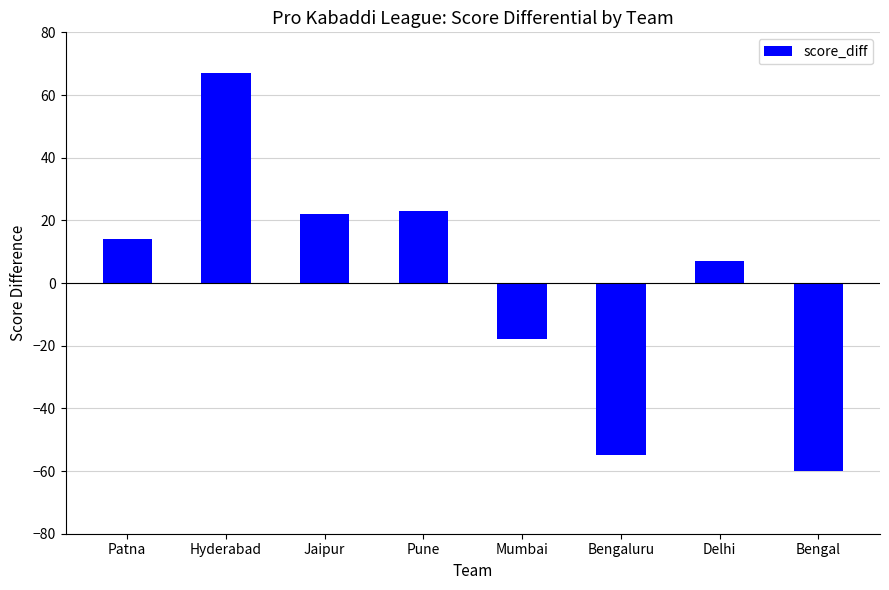

What value does the data have at Delhi, to the nearest 5?

5